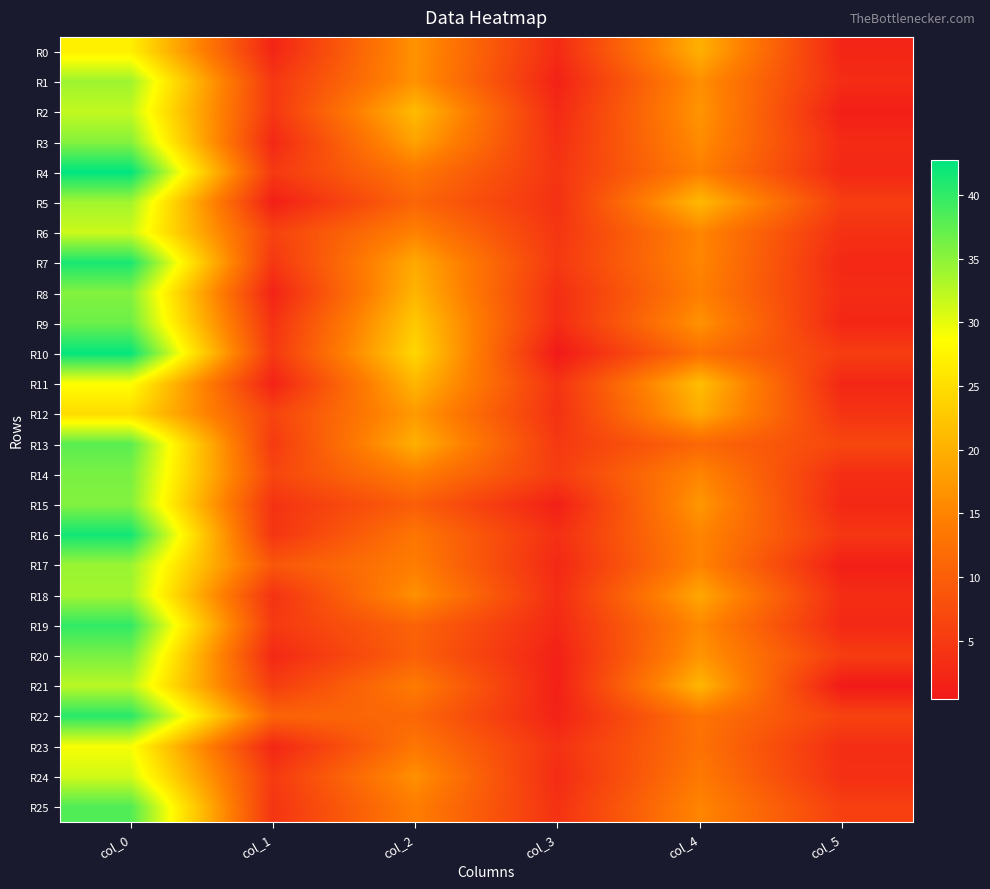

At which category is the sum across all series the highest?

col_0